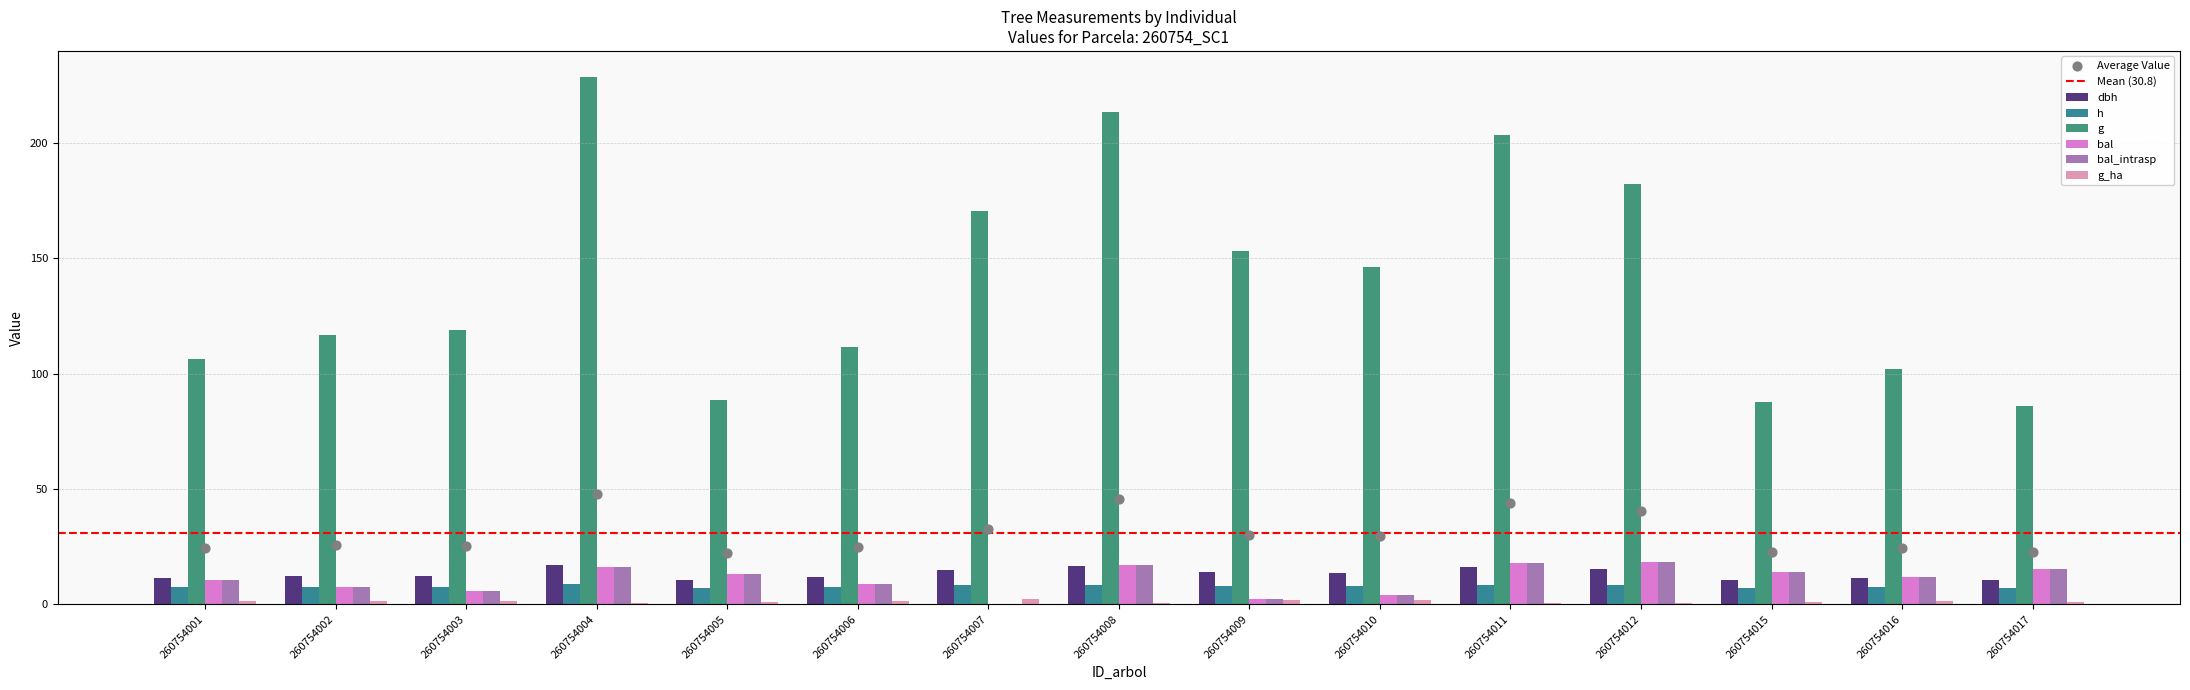

Which series has the widest spread of Y values?

g